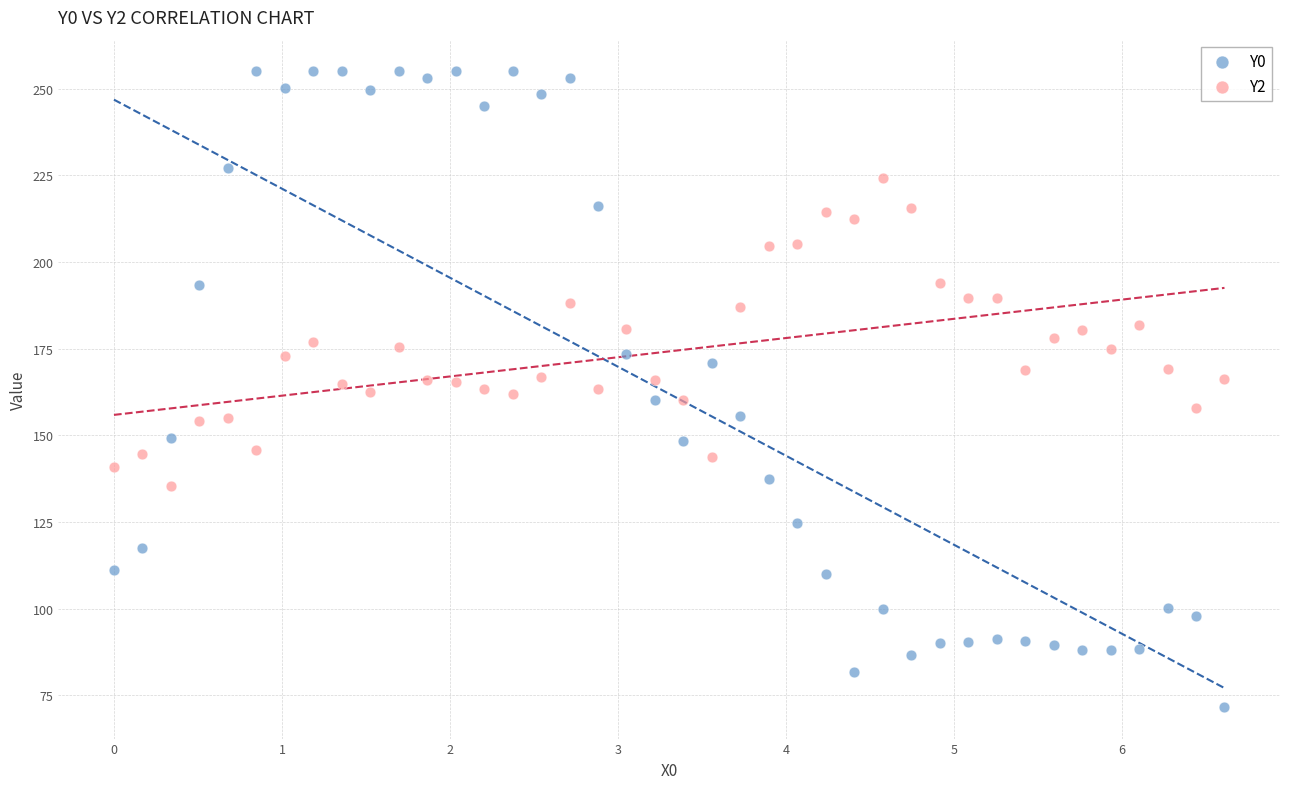

Which series contains the highest Y value?

Y0